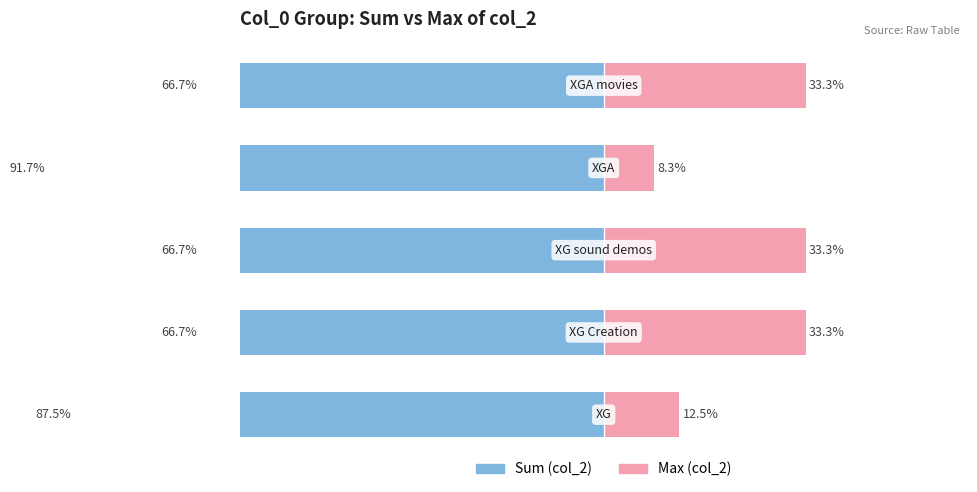

What is the difference between the highest and lowest values at 0?

100.0